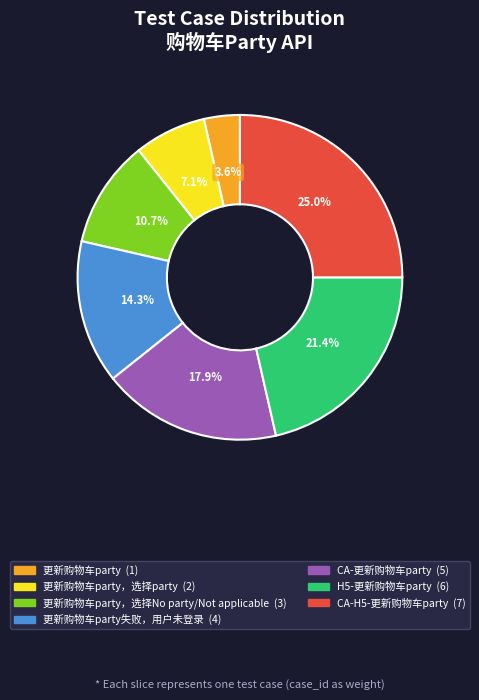

Is there a majority slice in this chart?

No